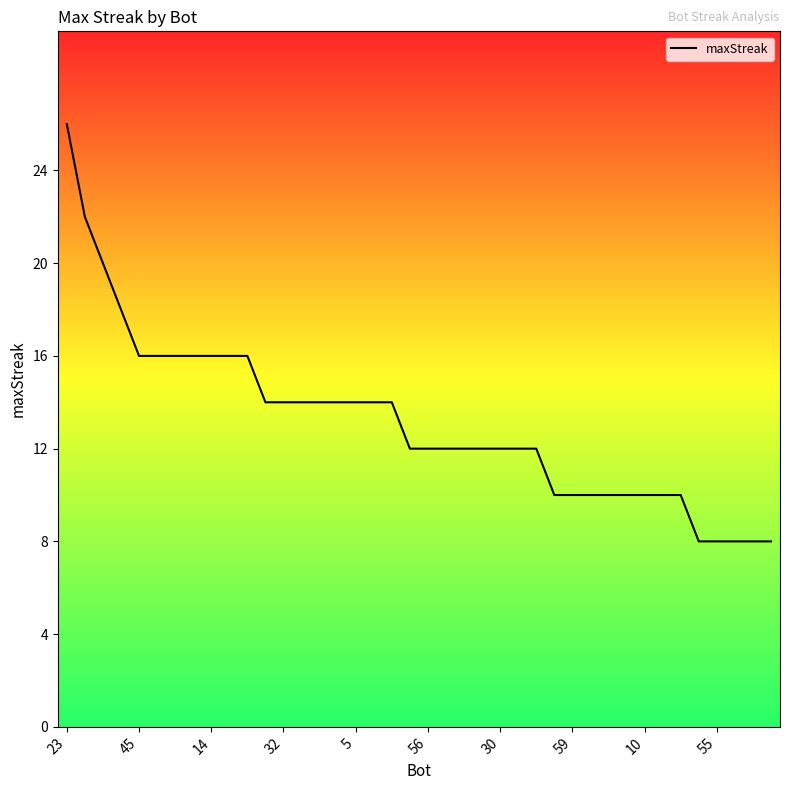

What is the maximum value shown in the chart?

26